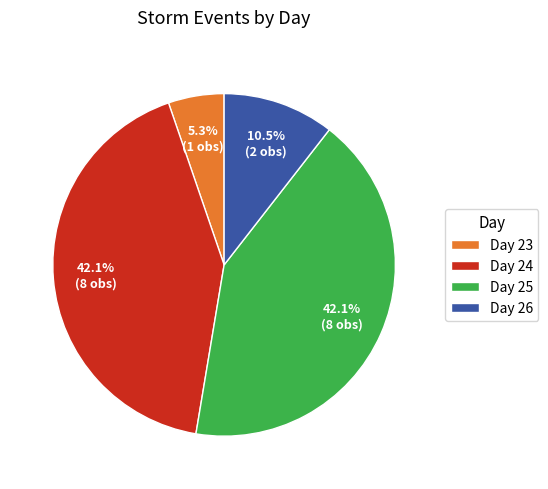

Between Day 24 and Day 26, which is larger?

Day 24